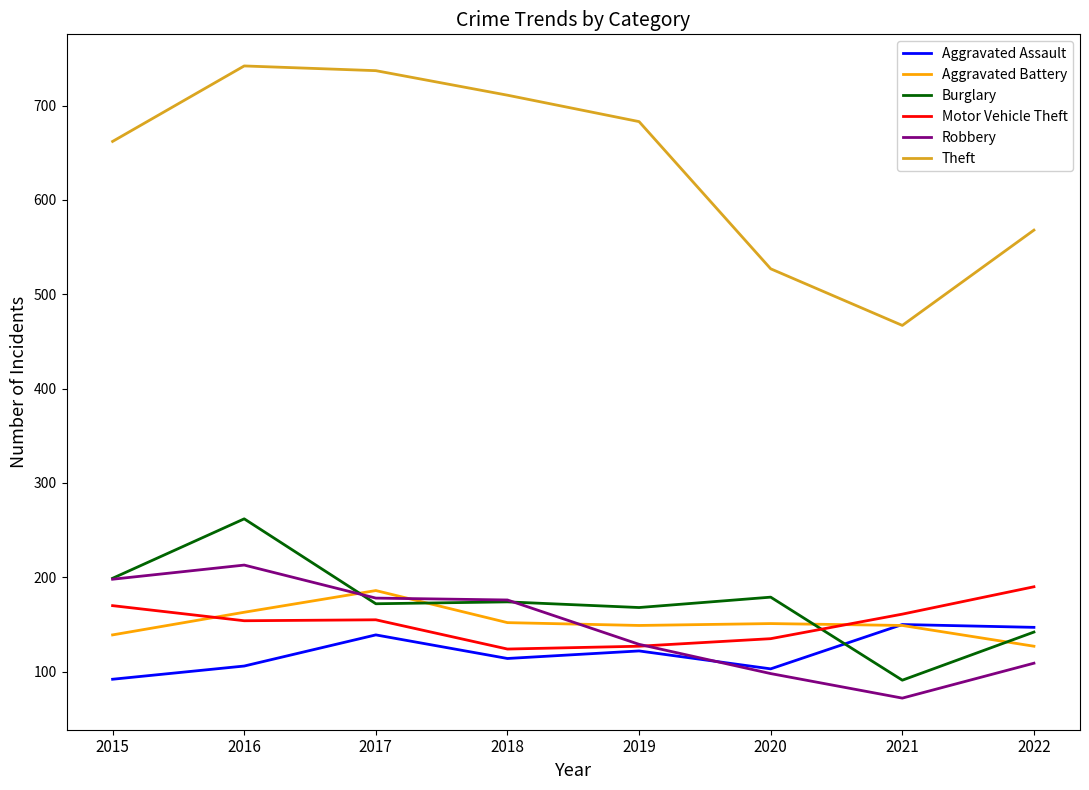

Which series has the largest range (max minus min)?

Theft